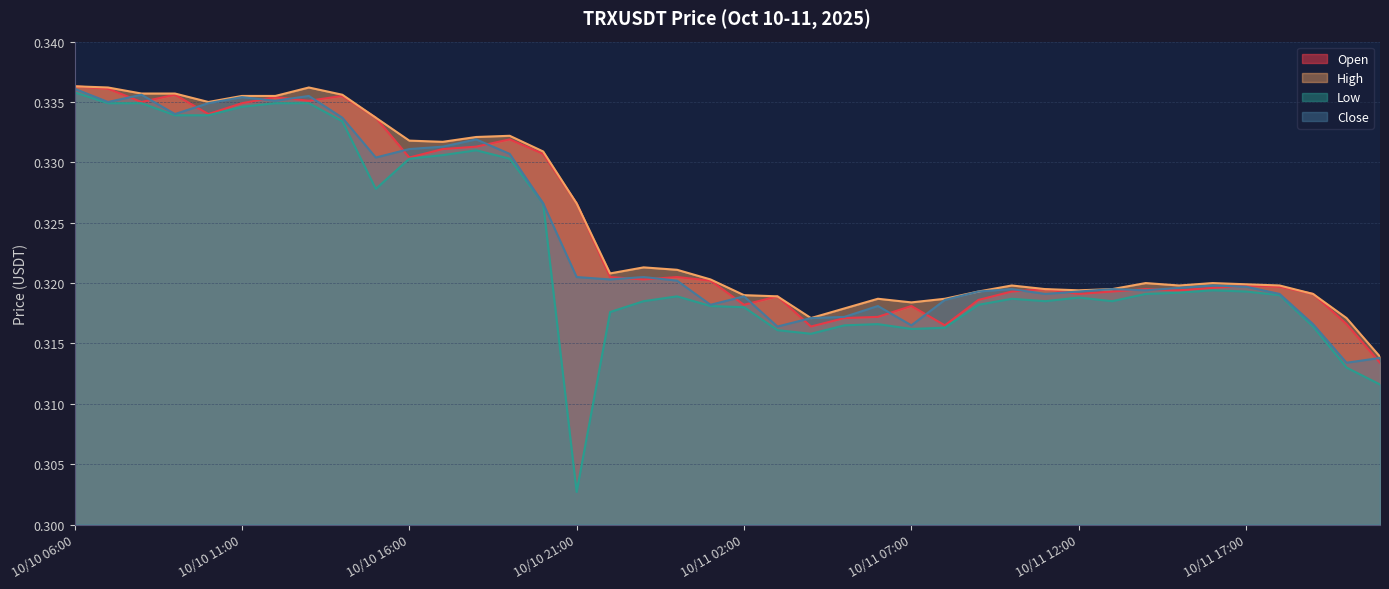

Which series has the largest range (max minus min)?

Low